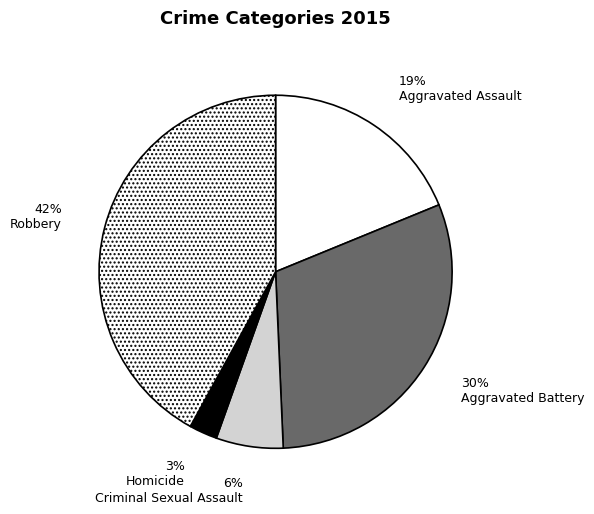

Is it true that Criminal Sexual Assault is 6% of the pie?

True